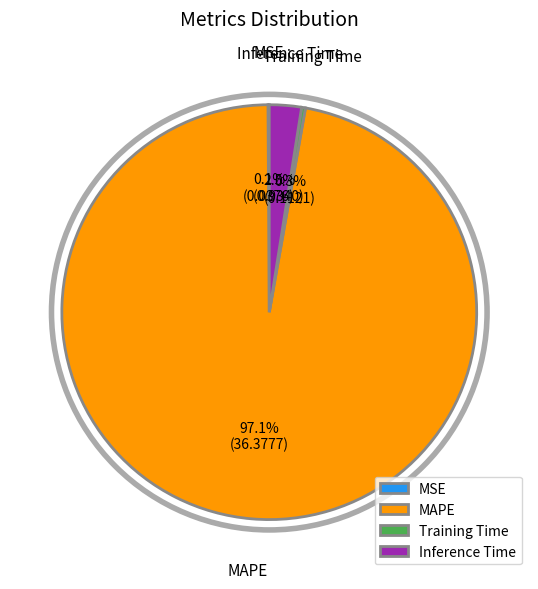

What percentage is the MAPE slice, to the nearest percent?

97%